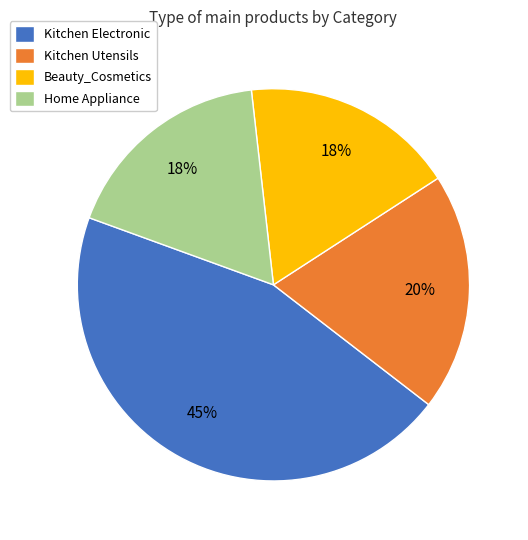

To the nearest percent, what portion does Kitchen Electronic represent?

45%